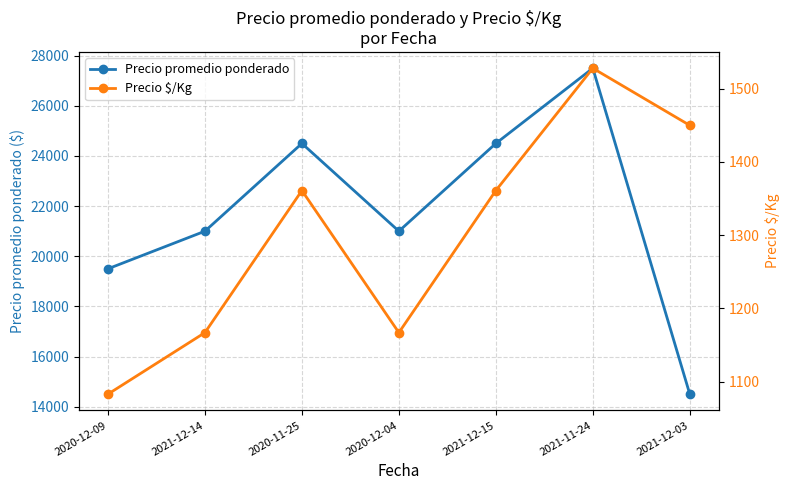

What is the sum of all Precio promedio ponderado values?

152500